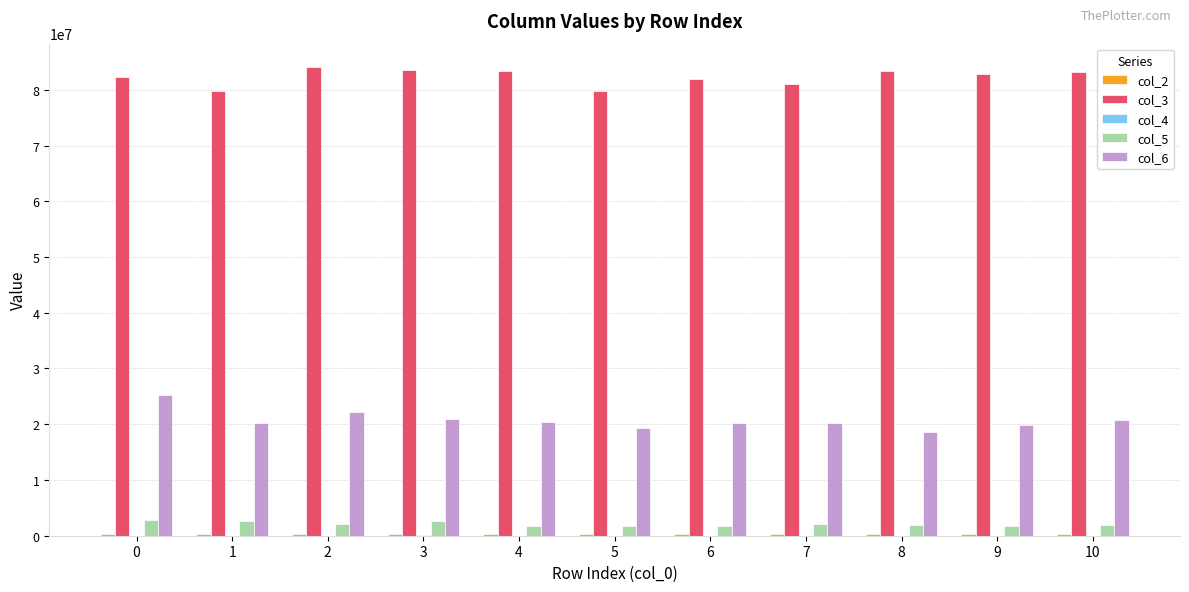

Does the chart contain stacked bars?

No